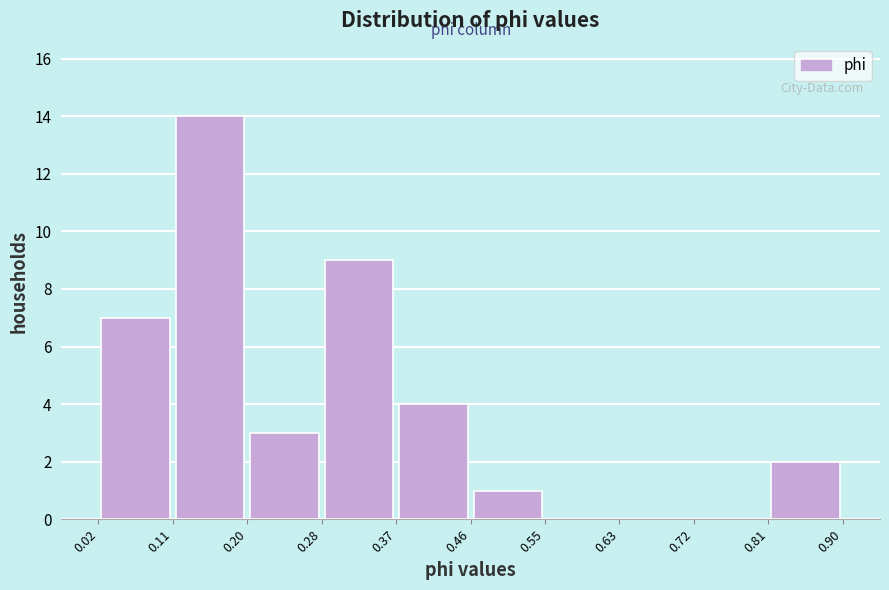

How tall is the bar that spans 0.81 to 0.90 on the x-axis? The values are not printed on the chart, so give them approximately, as read against the axis.

2